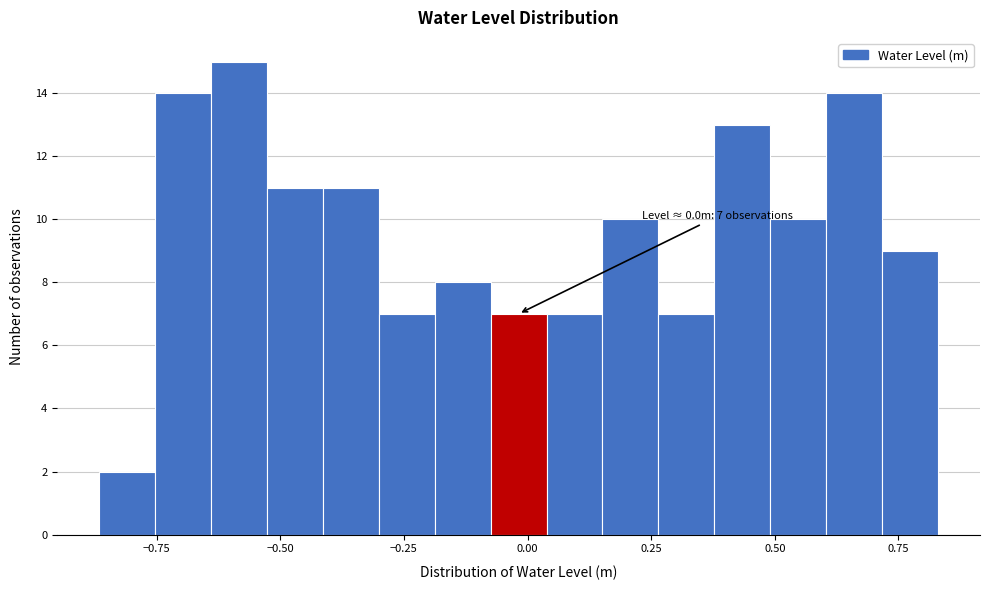

Read against the x-axis, roughly where is the centre of the tallest bar?

-0.60